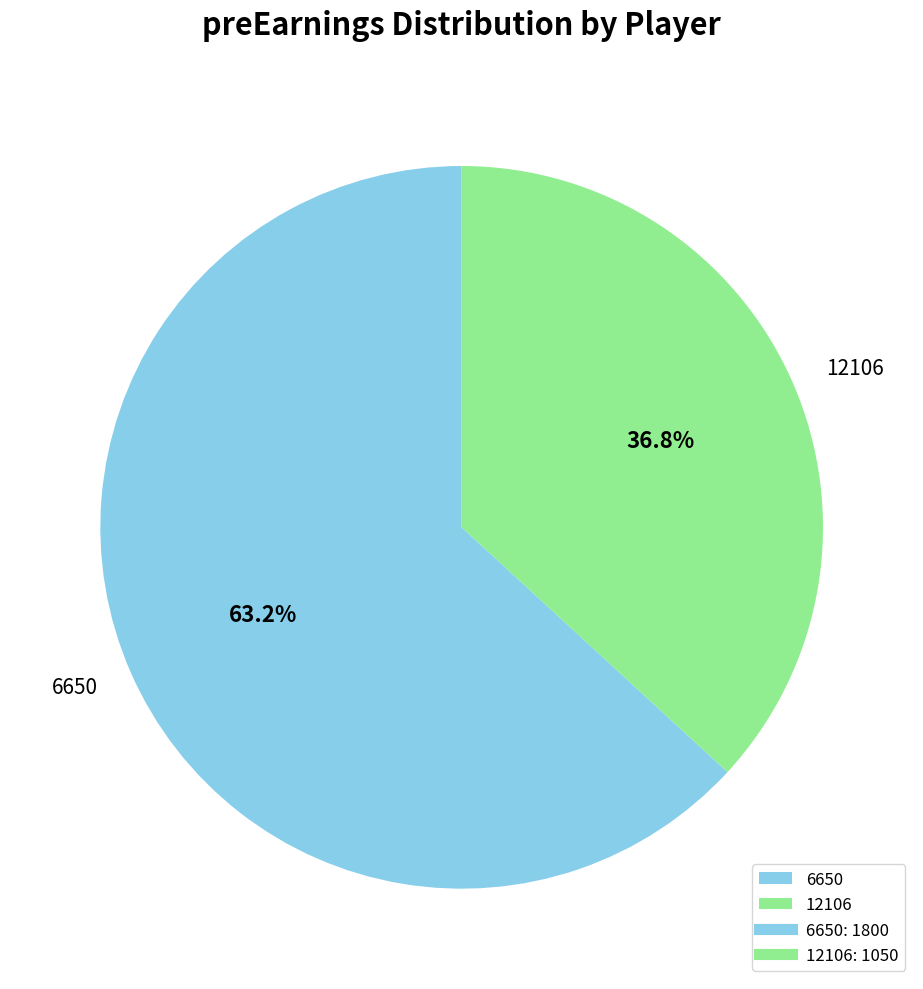

To the nearest percent, what is the combined percentage of 12106 and 6650?

100%